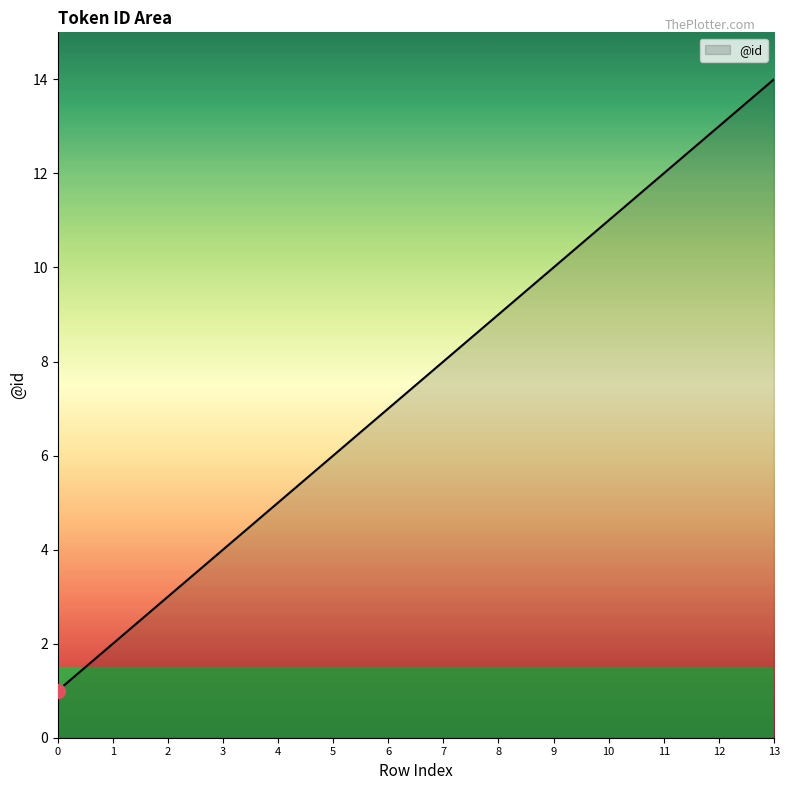

What is the difference between the maximum and minimum values?

13